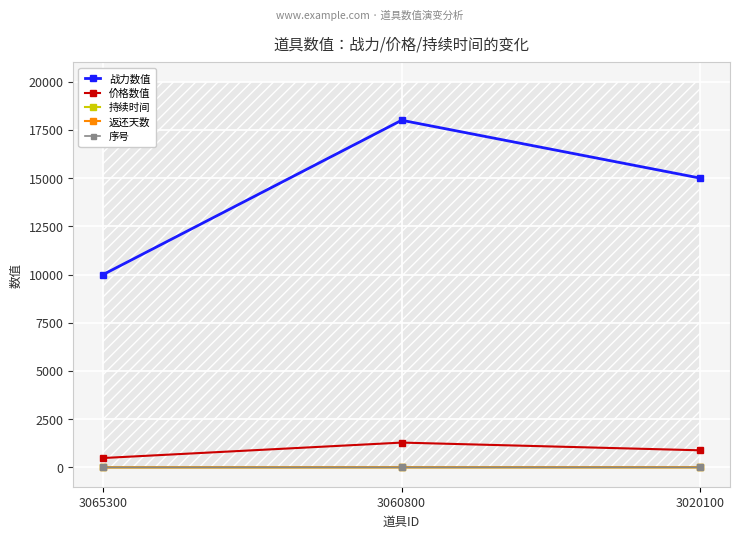

What is the difference between the 返还天数 values at 3065300 and 3060800?

4